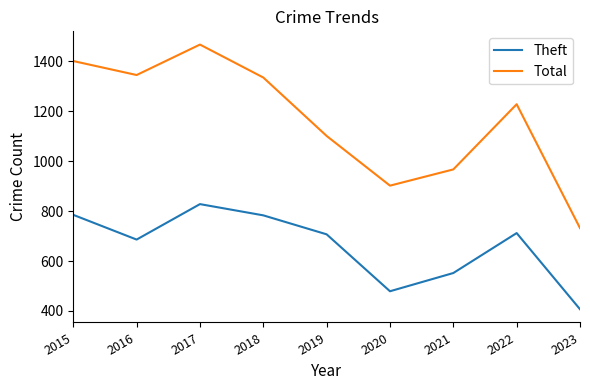

What is the difference between the maximum and minimum values in the Theft series?

421